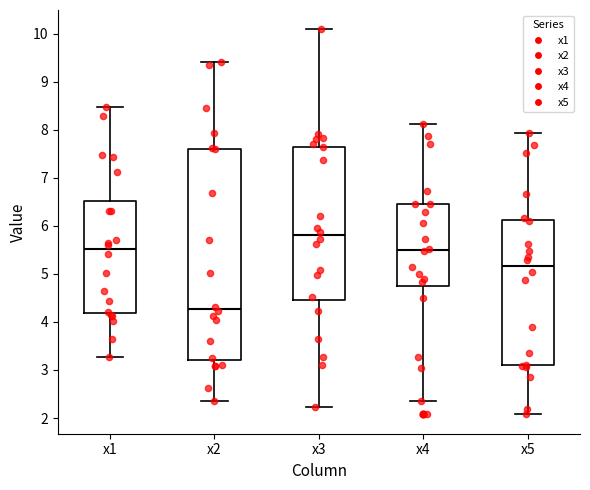

Which box's median line is the highest?

x3